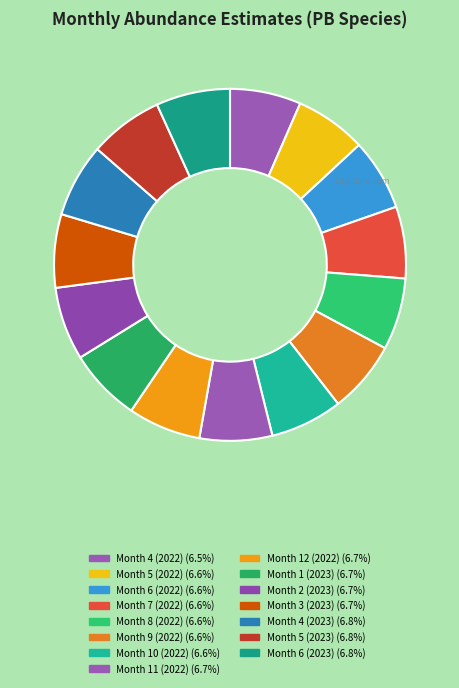

Count the number of slices in the pie.

15